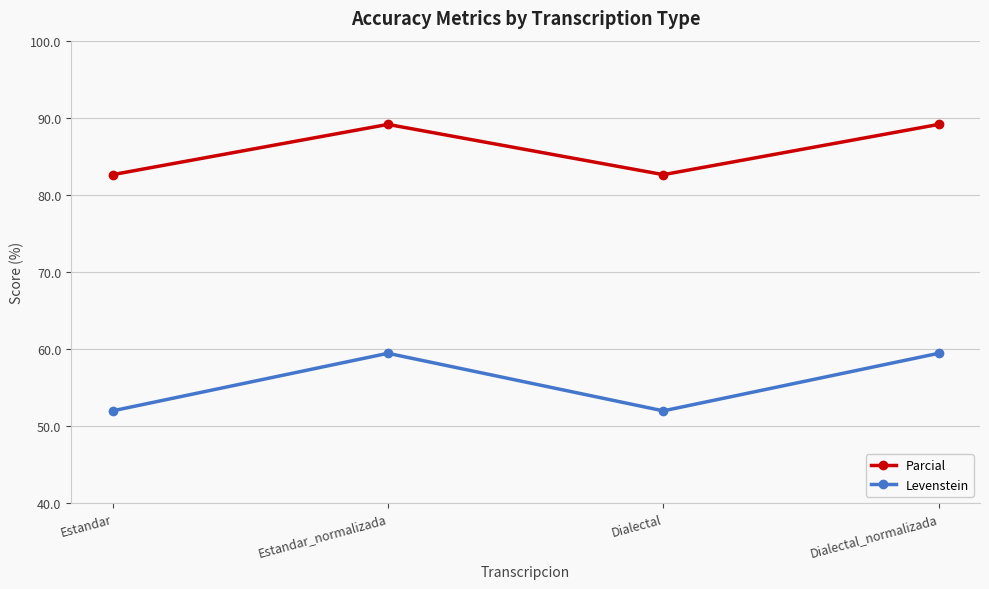

What is the greatest value displayed?

89.1